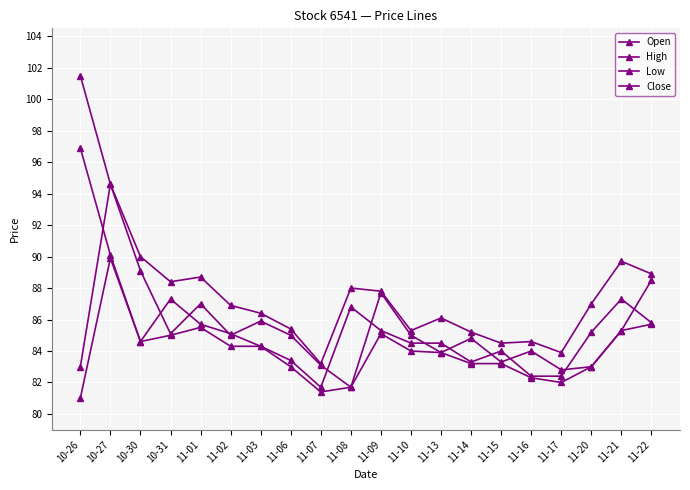

Is this an area chart (filled region under the line)?

No